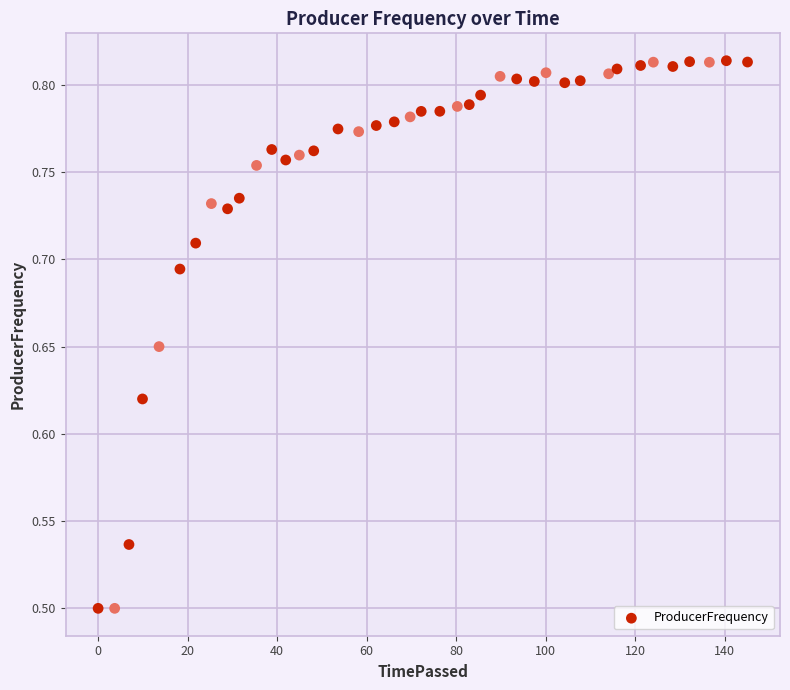

What is the range of X values (max minus min)?

145.1